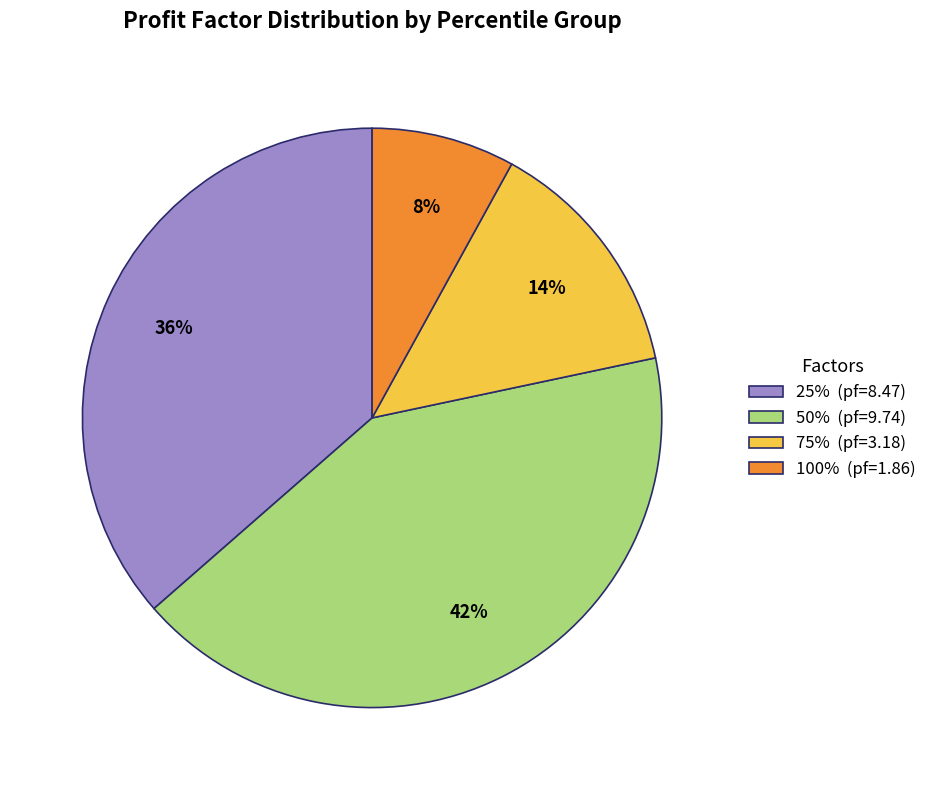

Is the sum of 75% (pf=3.18) and 50% (pf=9.74) greater than half?

Yes